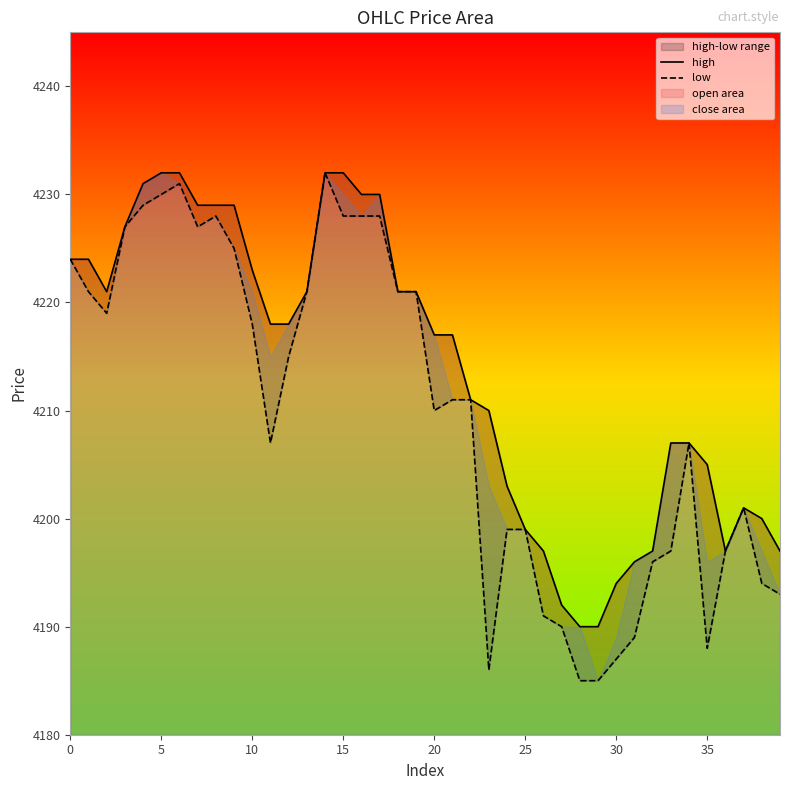

What is the difference between the maximum and minimum values in the low series?

47